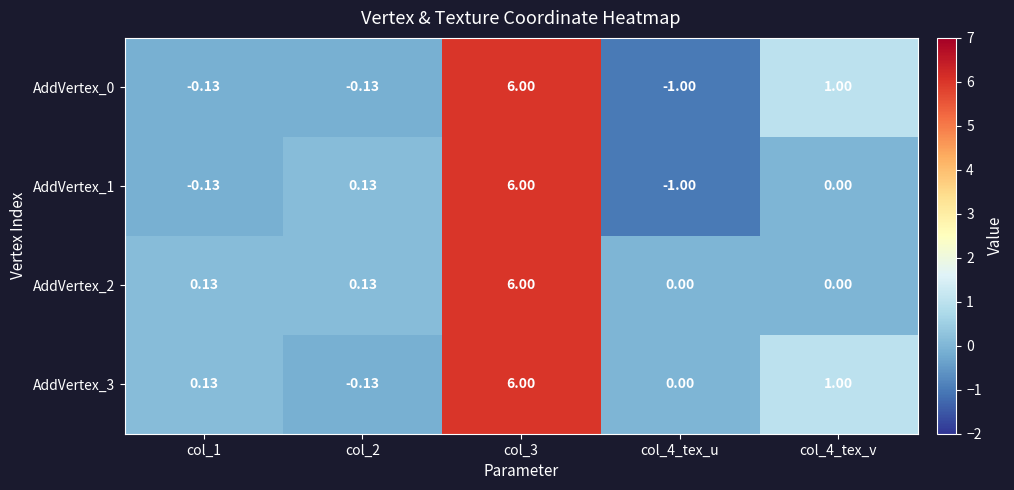

Is the value of AddVertex_0 at col_3 greater than the value of AddVertex_3 at col_2?

Yes